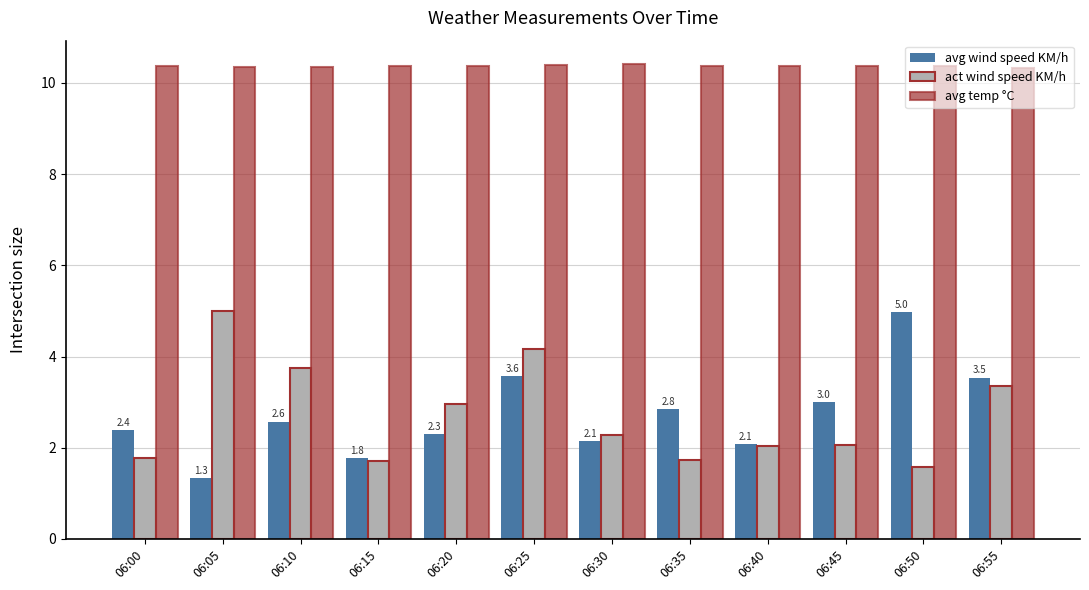

At how many categories does at least one series exceed 2?

12